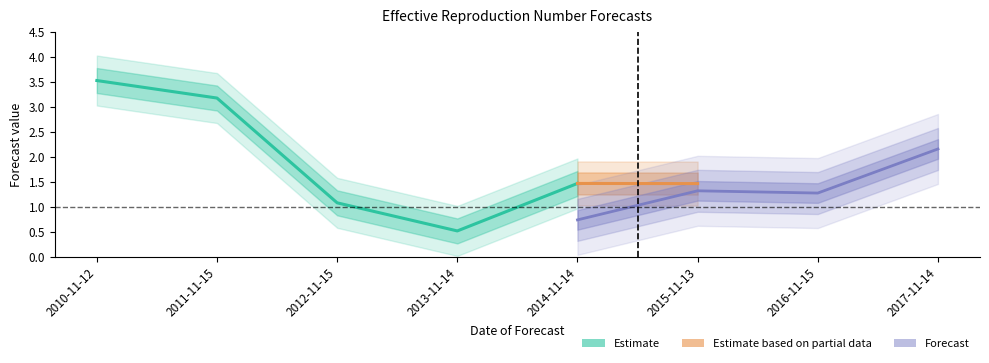

What is the label of the 7th point from the right?

2011-11-15